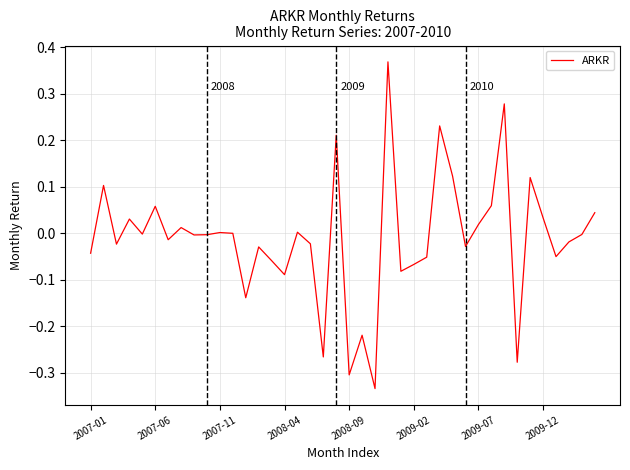

Reading right to left, list all the values displayed in this chart.

0.0	-0.0	-0.0	-0.0	0.0	0.1	-0.3	0.3	0.1	0.0	-0.0	0.1	0.2	-0.1	-0.1	-0.1	0.4	-0.3	-0.2	-0.3	0.2	-0.3	-0.0	0.0	-0.1	-0.1	-0.0	-0.1	0.0	0.0	-0.0	-0.0	0.0	-0.0	0.1	-0.0	0.0	-0.0	0.1	-0.0